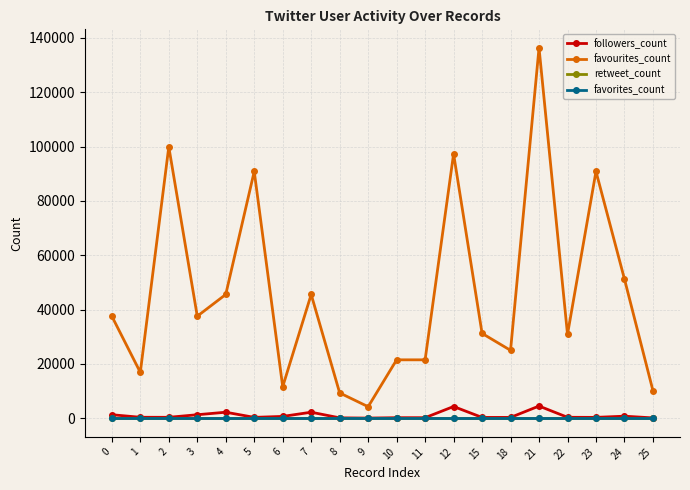

Does the chart have visible grid lines?

Yes